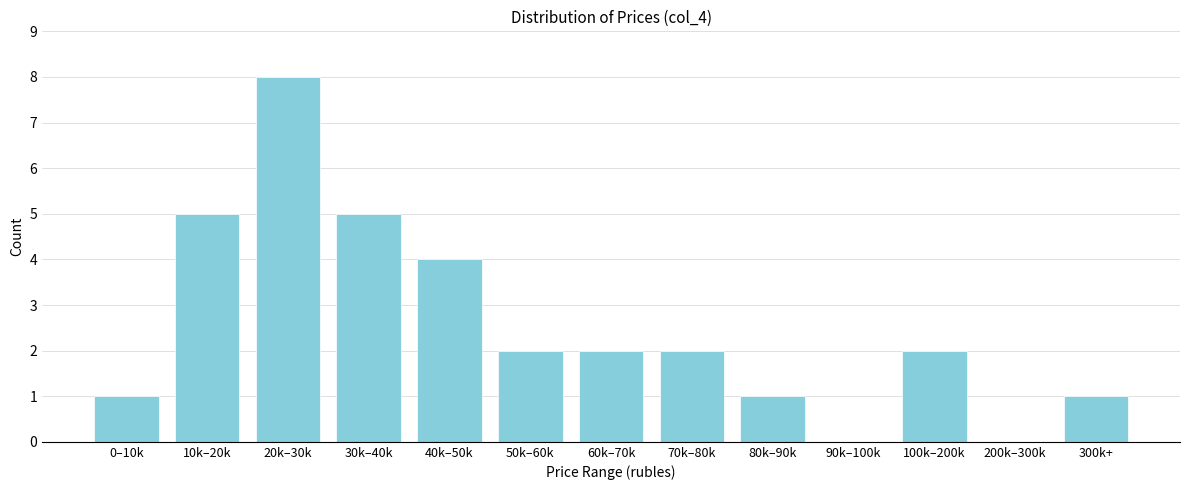

Reading left to right, extract all data points from this chart.

0–10k=1	10k–20k=5	20k–30k=8	30k–40k=5	40k–50k=4	50k–60k=2	60k–70k=2	70k–80k=2	80k–90k=1	90k–100k=0	100k–200k=2	200k–300k=0	300k+=1